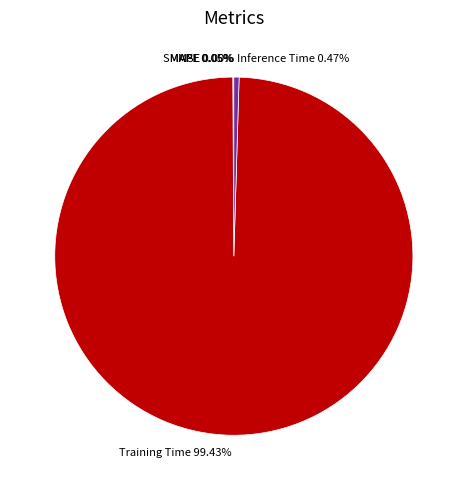

Is there any slice that represents more than half of the pie?

Yes